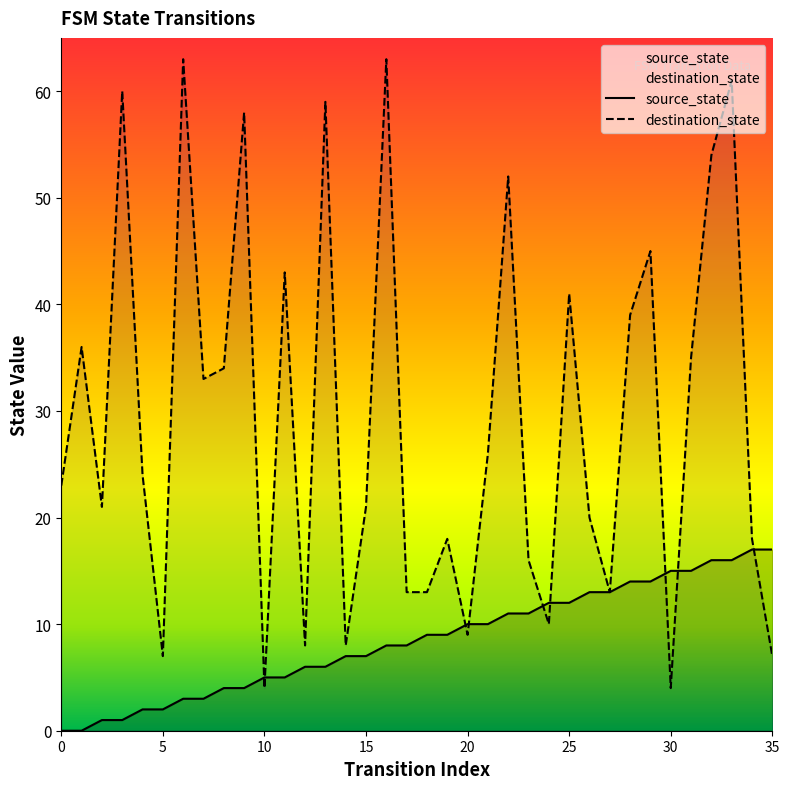

At 6, list the series in order from largest to smallest.

destination_state, source_state